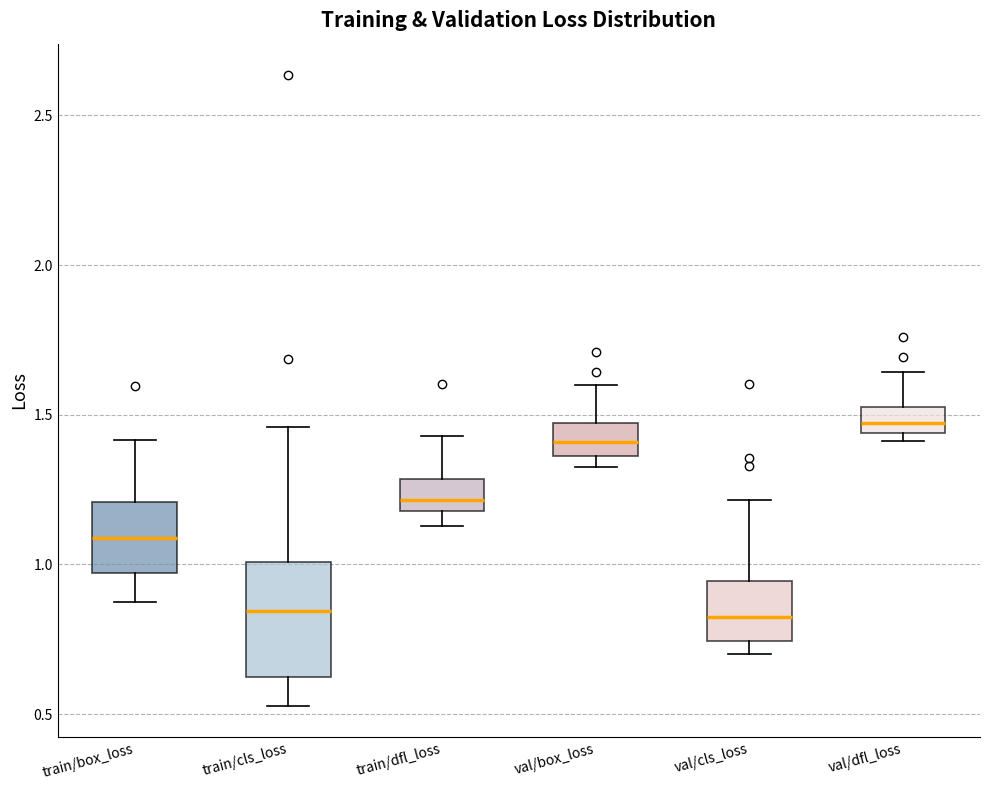

Which box's median line is the highest?

val/dfl_loss